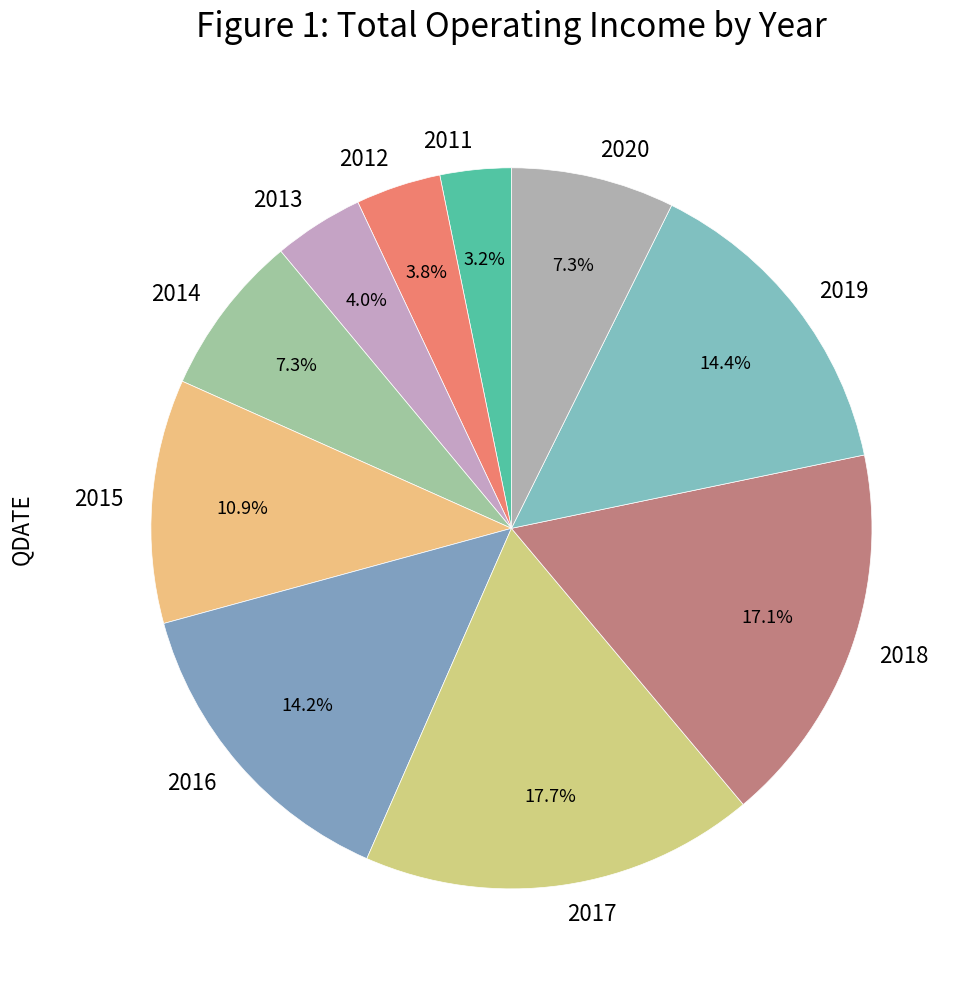

Does any single category account for the majority?

No